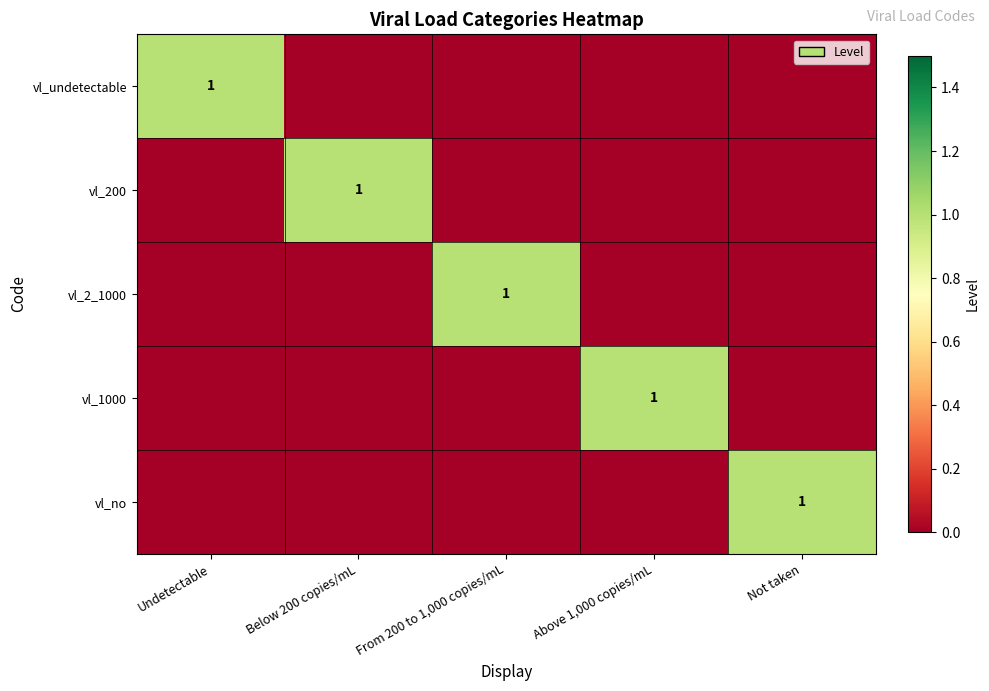

At how many categories does at least one series exceed 0?

5